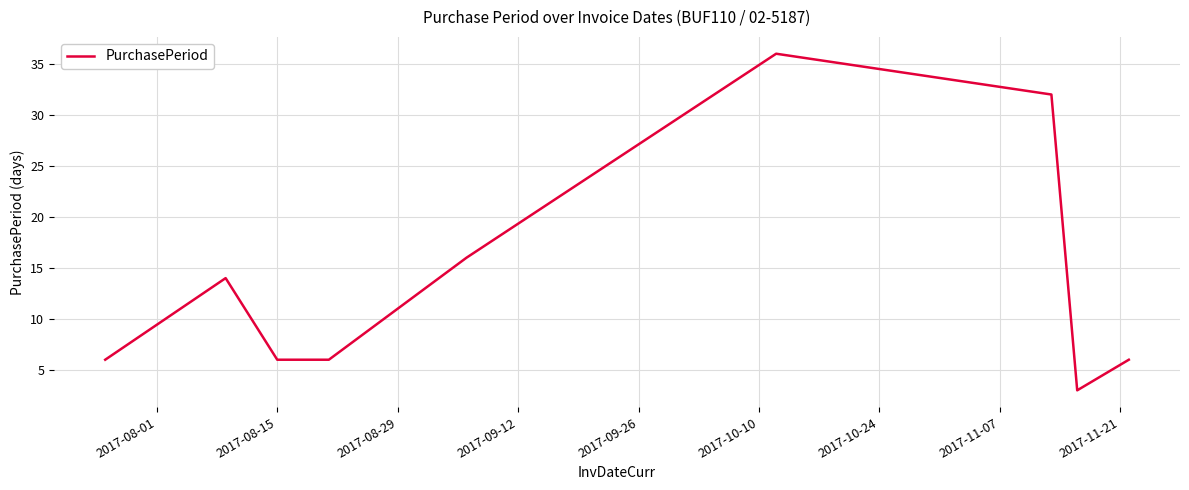

What is the smallest value displayed?

3